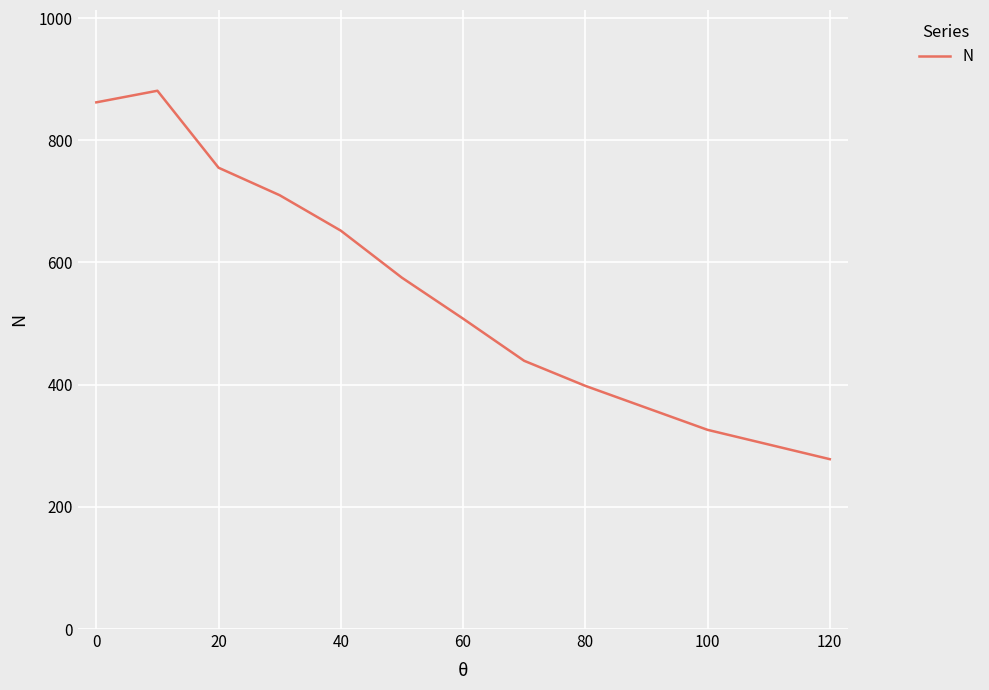

What is the smallest value displayed?

278